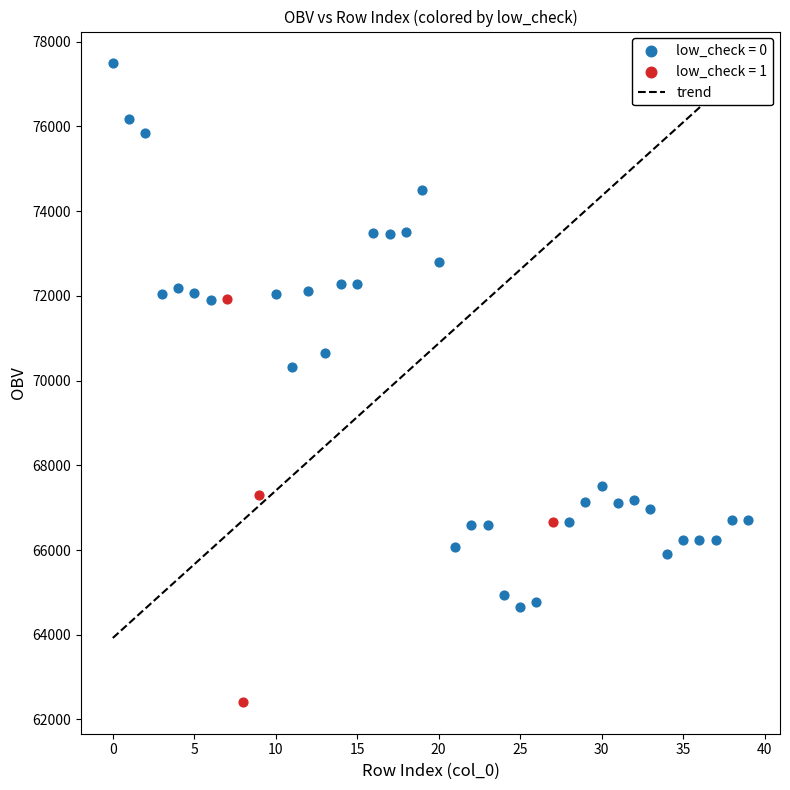

Which series reaches the minimum Y coordinate?

low_check = 1